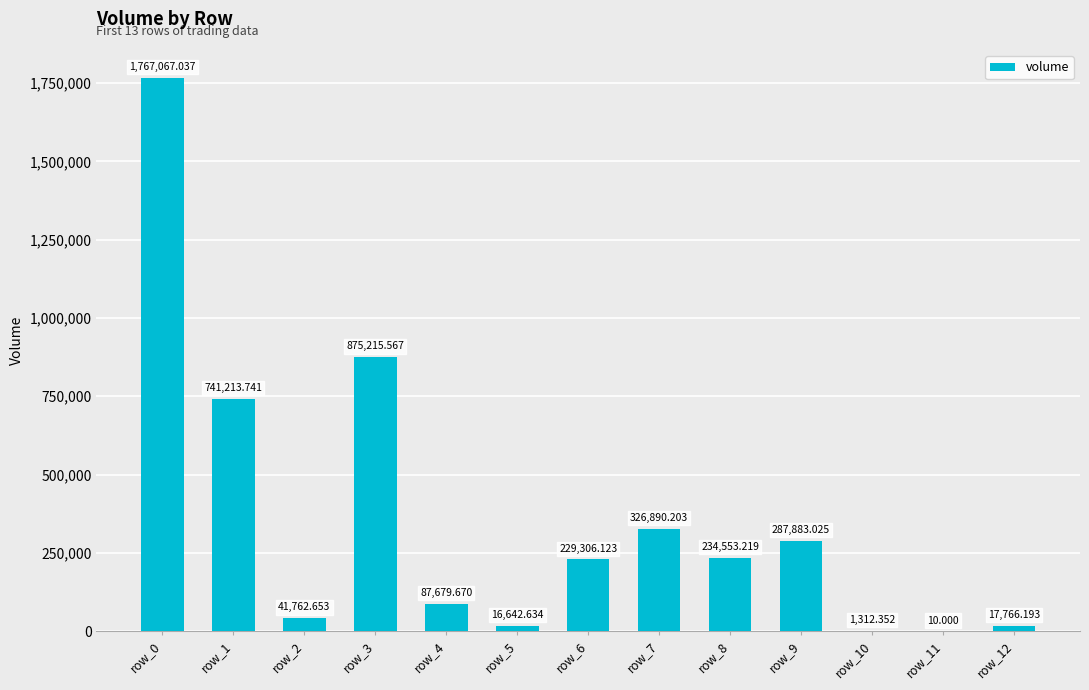

What is the minimum value shown in the chart?

10.0